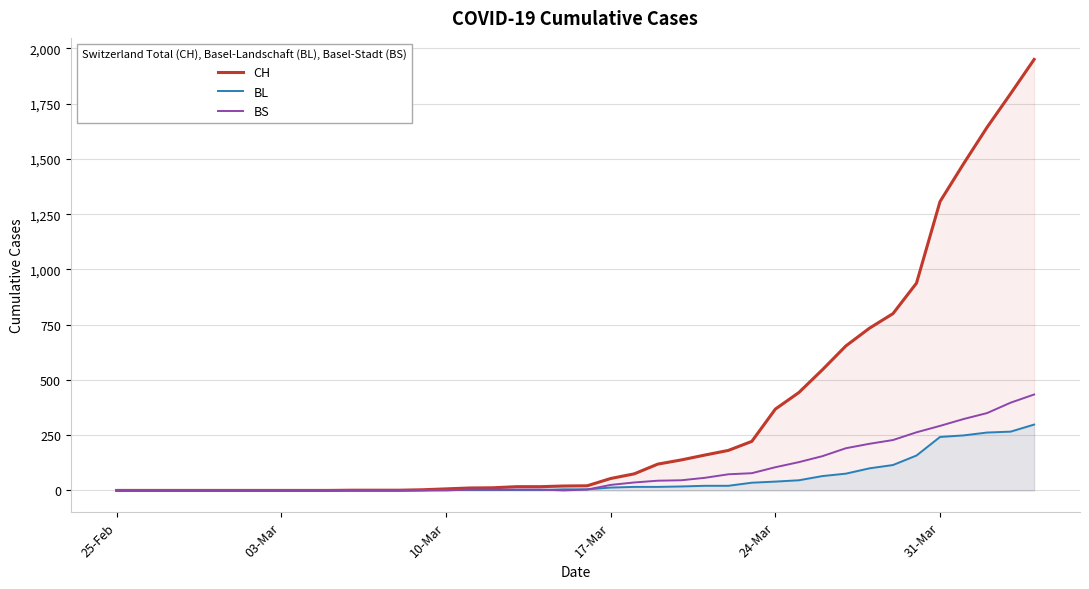

Which series has the largest range (max minus min)?

CH